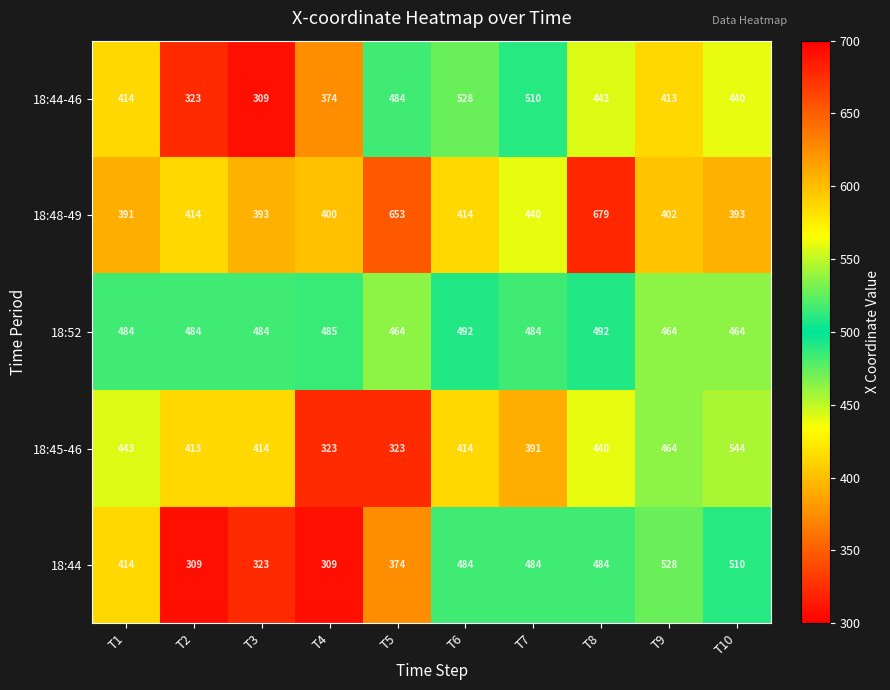

What is the smallest value displayed?

309